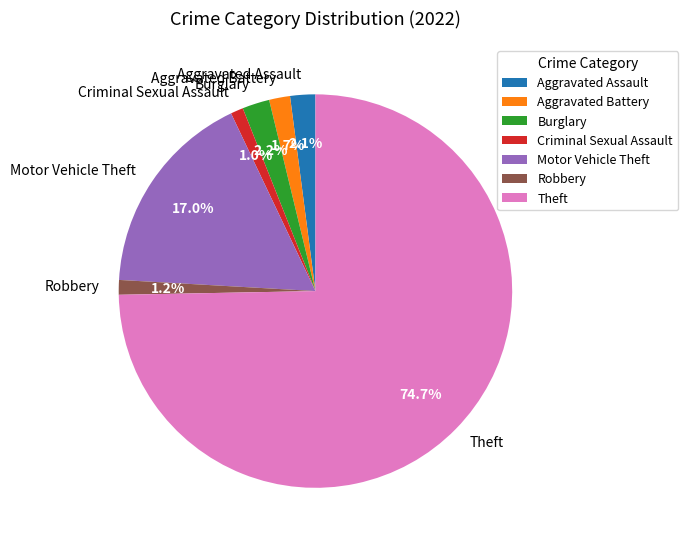

Which slice is the largest?

Theft